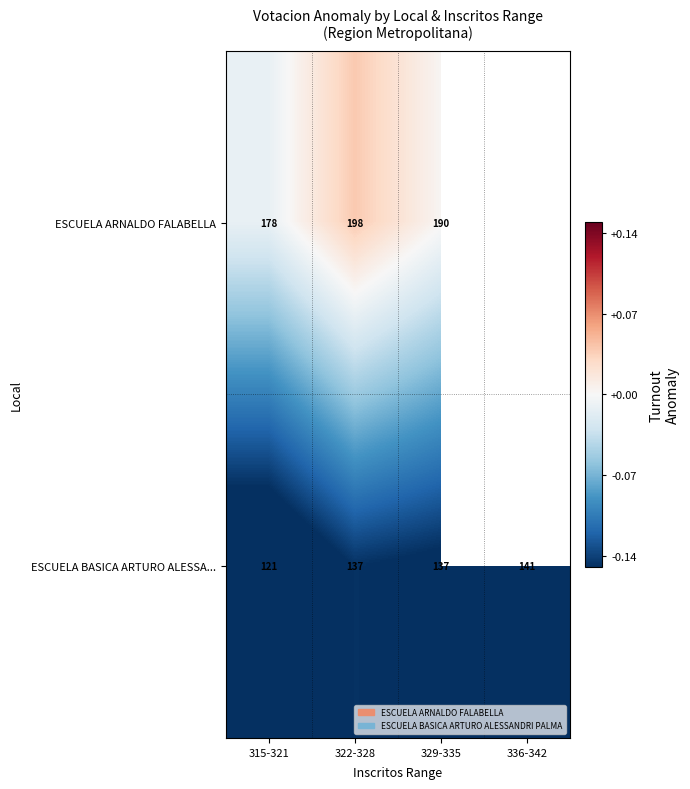

True or false: ESCUELA BASICA ARTURO ALESSA... has a value of -0.2 at 322-328.

False